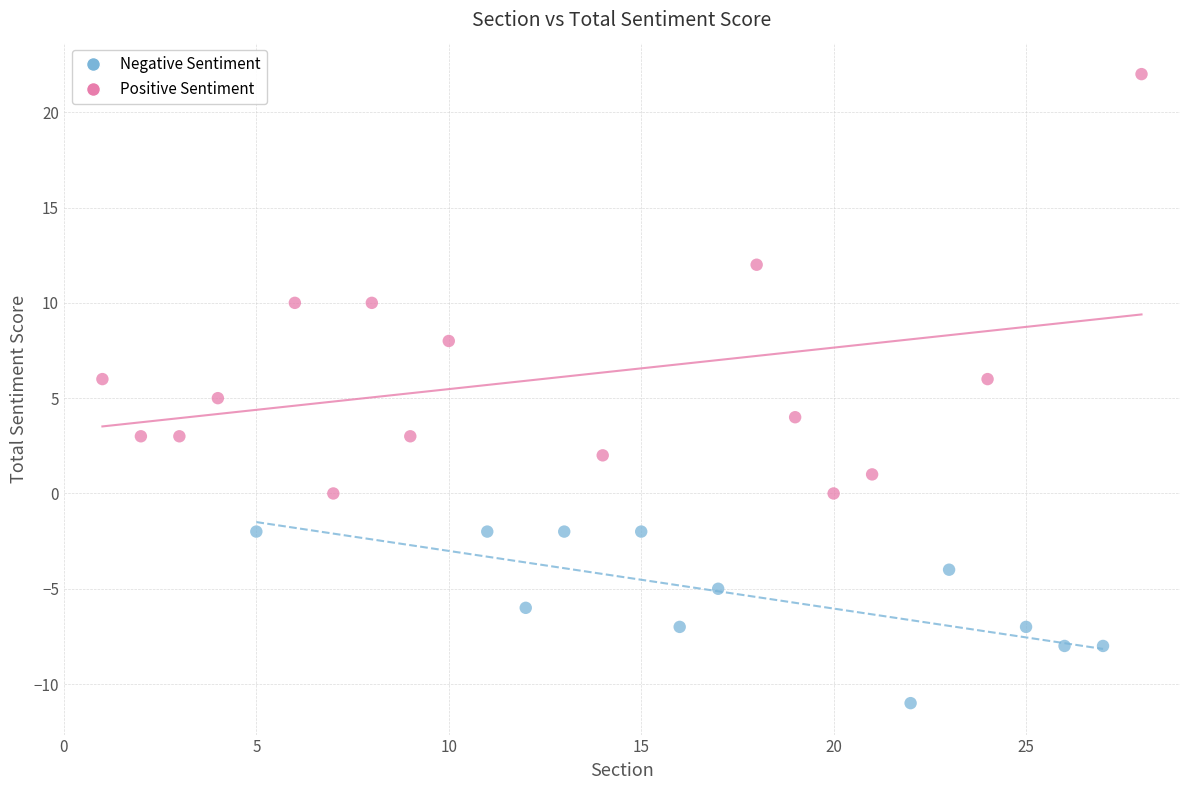

Which series reaches the minimum Y coordinate?

Negative Sentiment